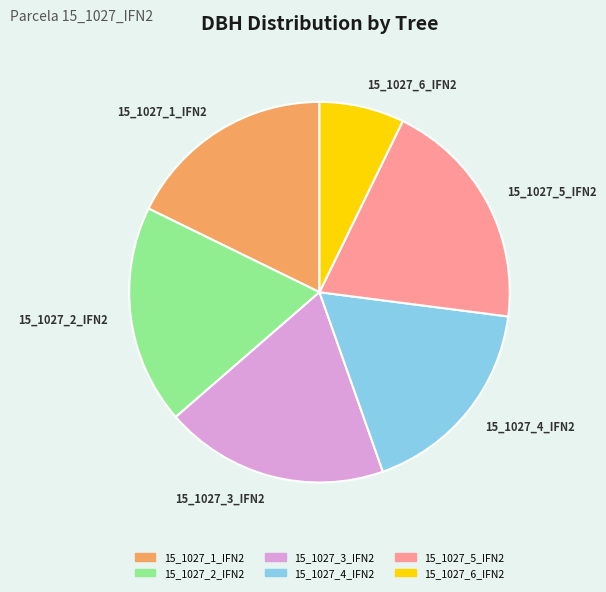

Which slice is the smallest?

15_1027_6_IFN2